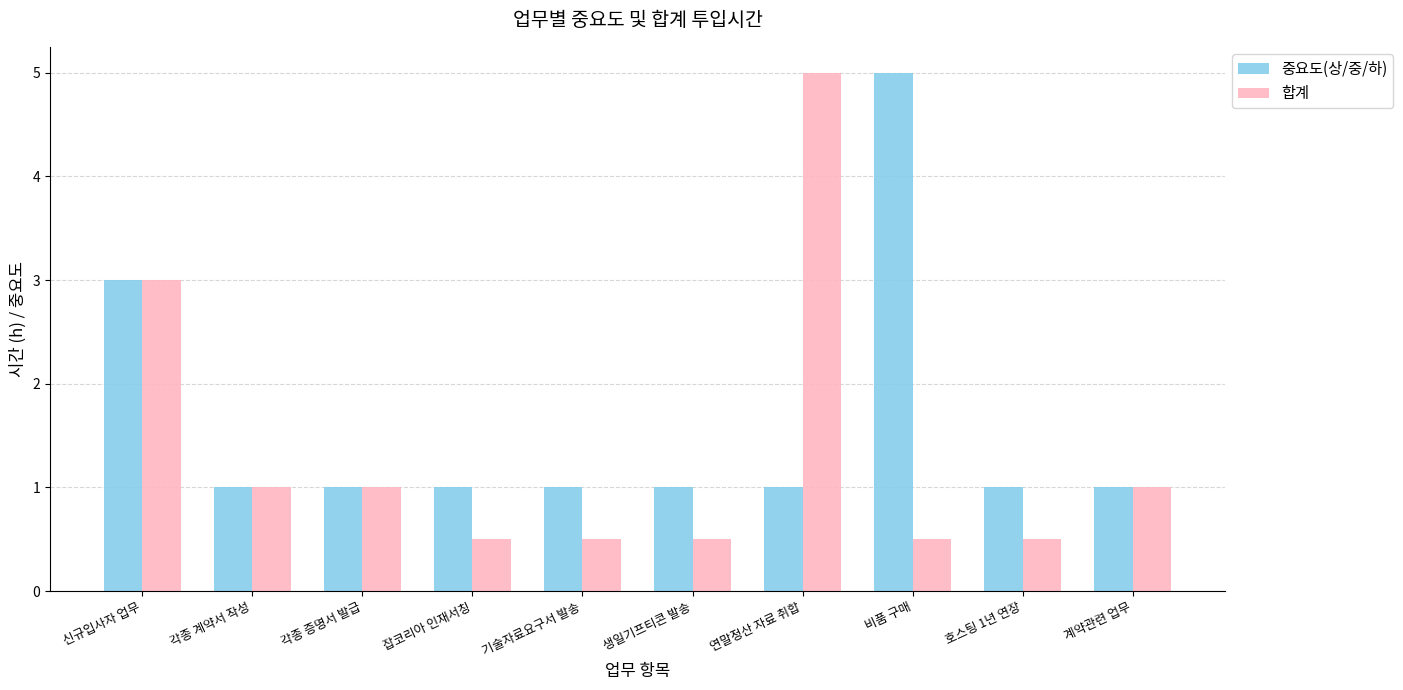

What is the label of the 10th bar from the right?

신규입사자 업무